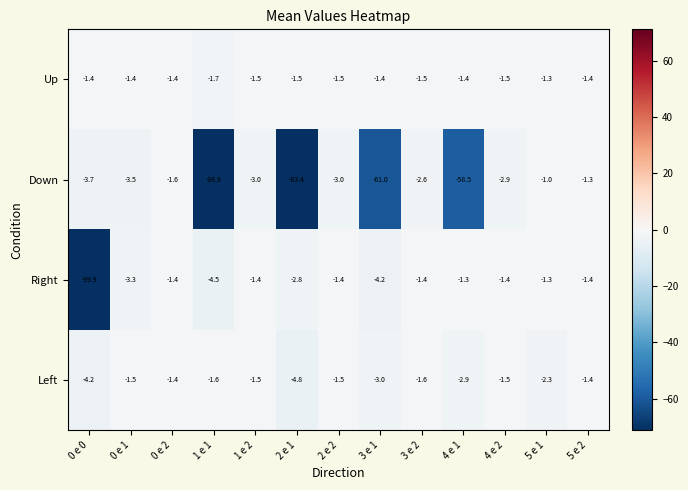

What is the sum of all Left values?

-29.2